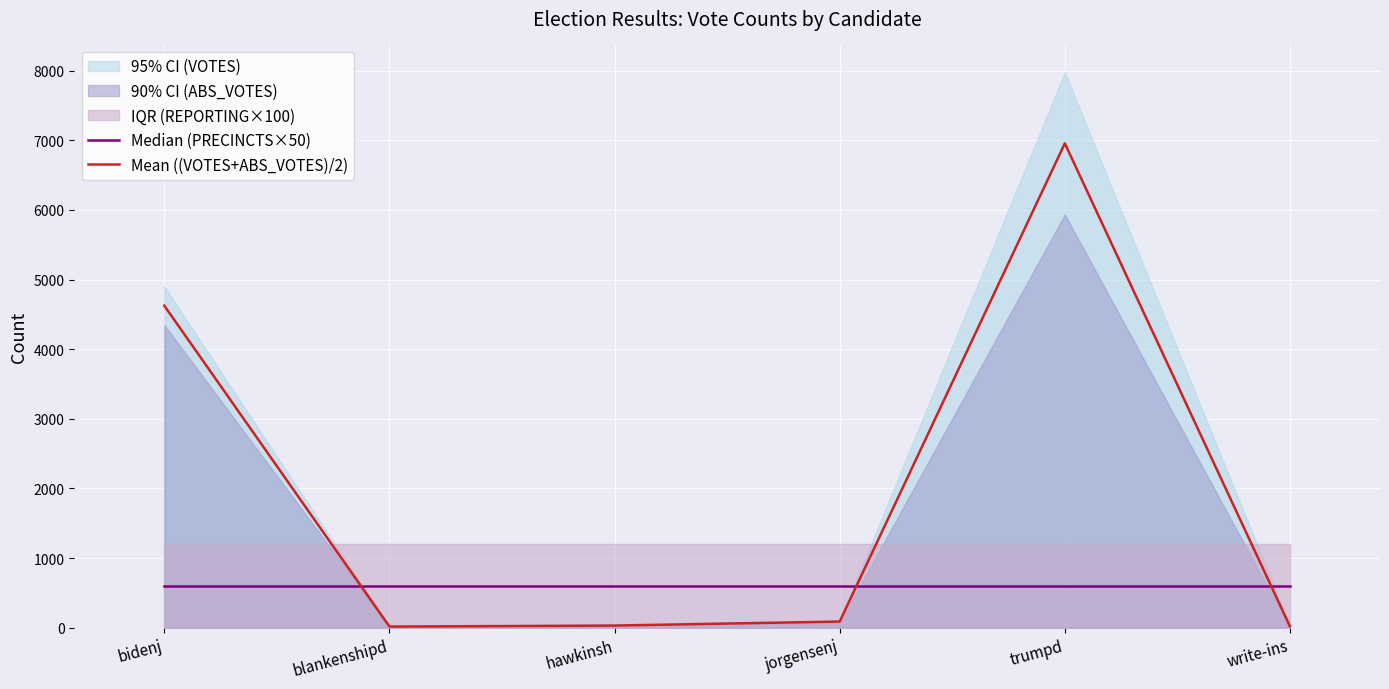

Which series changed the most between jorgensenj and write-ins?

Mean ((VOTES+ABS_VOTES)/2)